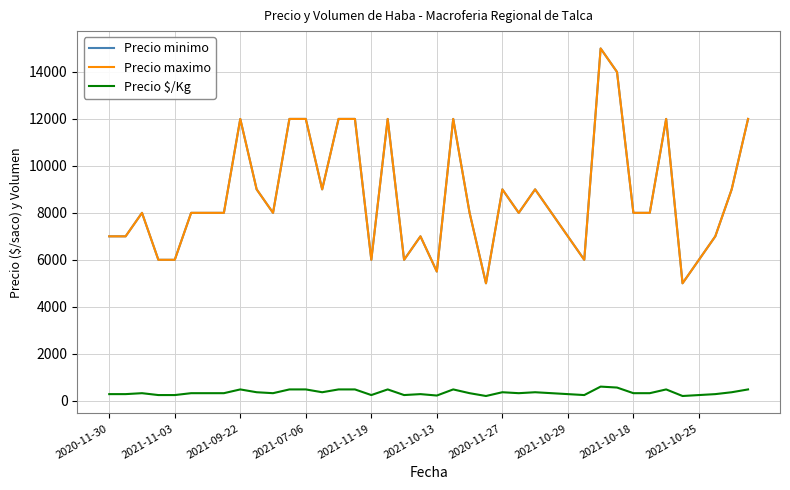

Is this an area chart (filled region under the line)?

No